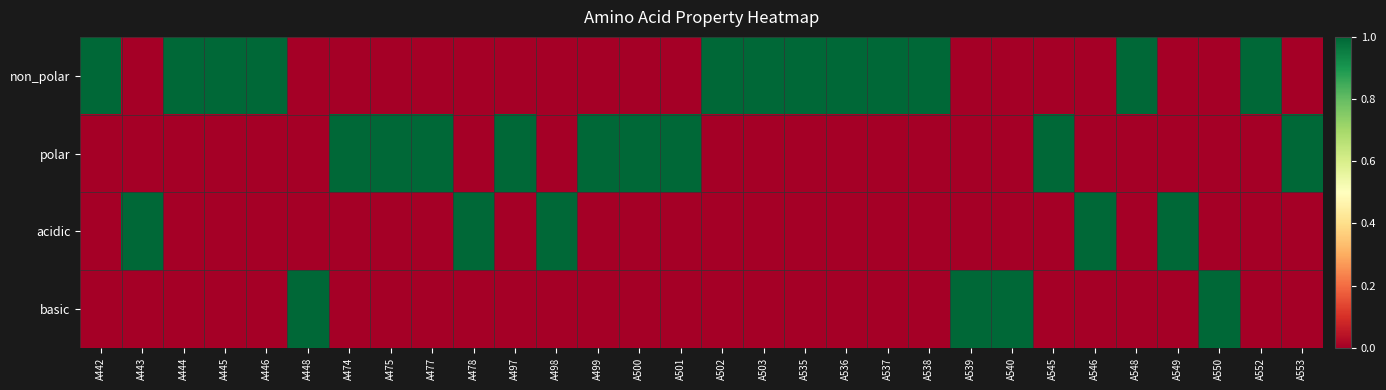

What is the maximum value shown in the chart?

1